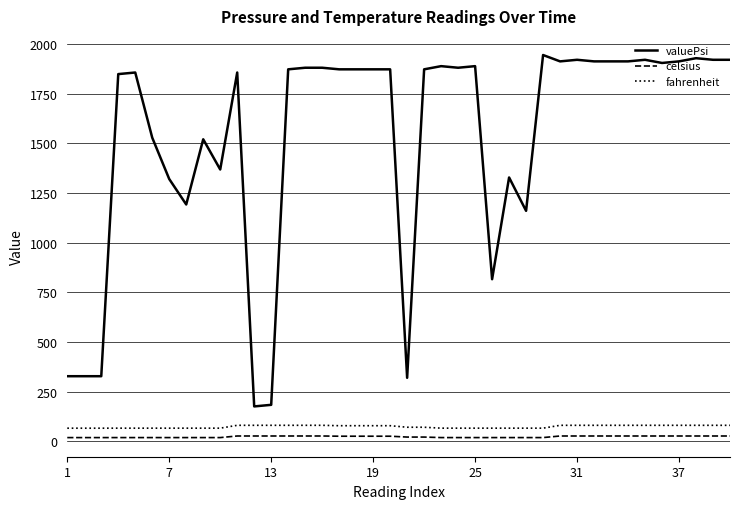

True or false: fahrenheit and valuePsi intersect in this chart.

False